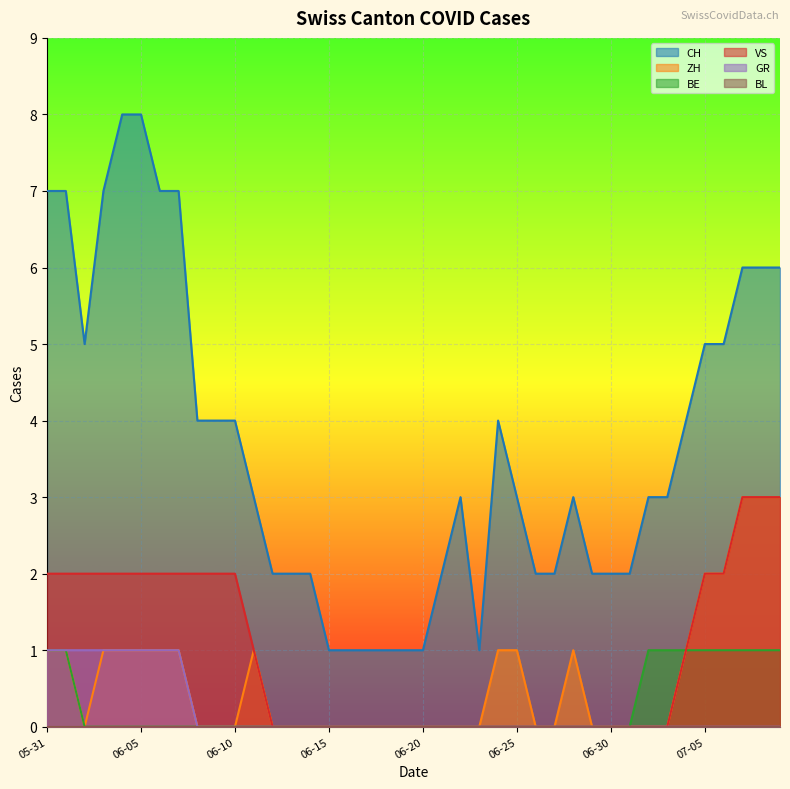

Which series has the widest spread of values?

CH